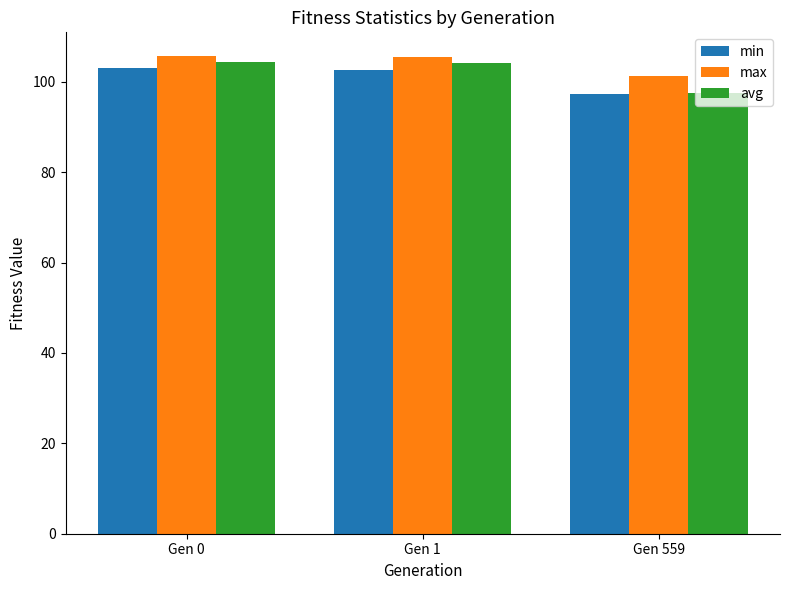

What is the value of the avg bar at the 2nd from the left?

104.1